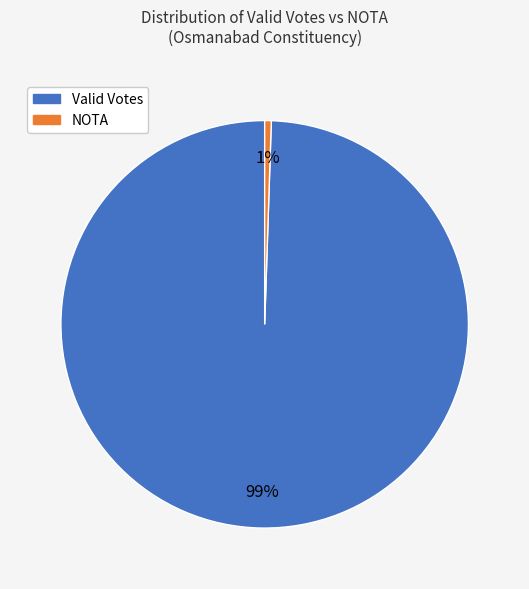

True or false: Valid Votes accounts for 86% of the total.

False